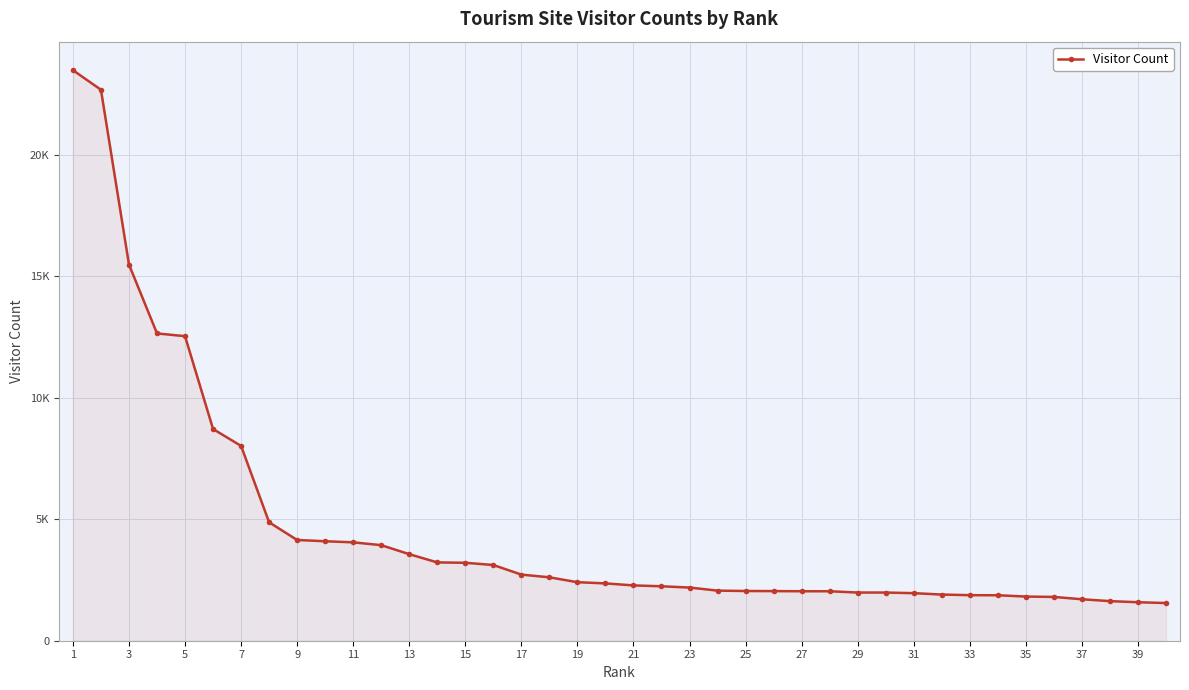

Does the chart have visible grid lines?

Yes